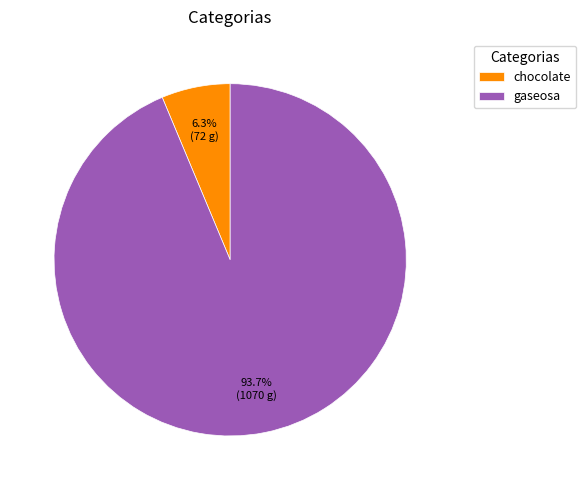

Do gaseosa and chocolate together represent more than half of the pie?

Yes